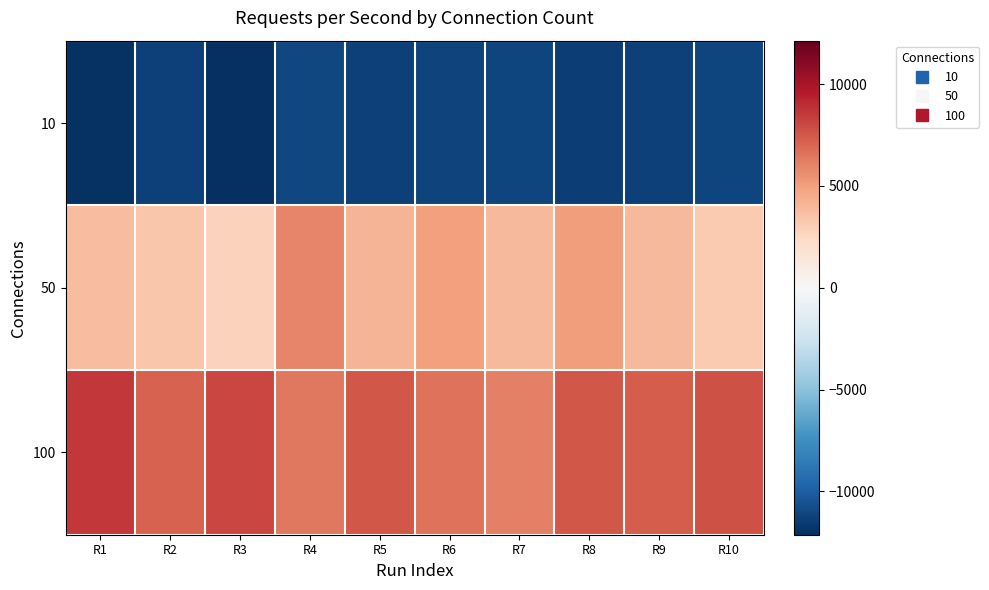

Reading right to left, what are all the values shown in this chart?

10: R10=-11175.1	R9=-11332.2	R8=-11388.6	R7=-11148.6	R6=-11230.6	R5=-11364.2	R4=-11083.6	R3=-12131.8	R2=-11316.0	R1=-11945.5
50: R10=3165.5	R9=3920.4	R8=5107.6	R7=3974.1	R6=4953.6	R5=4142.6	R4=5877.5	R3=2772.2	R2=3349.5	R1=3697.6
100: R10=7686.1	R9=7312.8	R8=7552.1	R7=6096.7	R6=6627.4	R5=7564.3	R4=6421.7	R3=8103.3	R2=7192.8	R1=8598.5